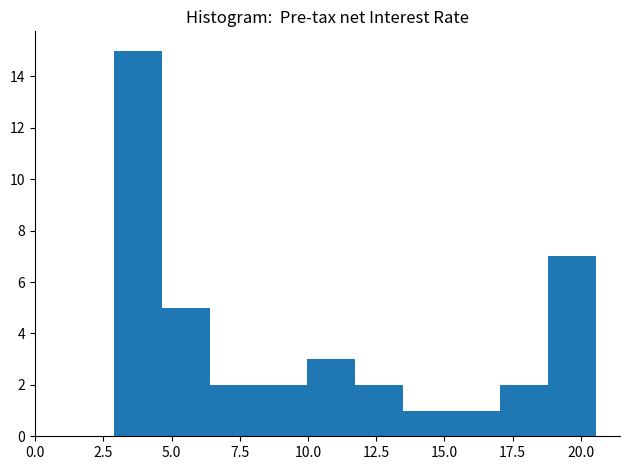

Around what value on the x-axis is the tallest bar? Give the approximate position of its centre, as read against the axis.

4.0